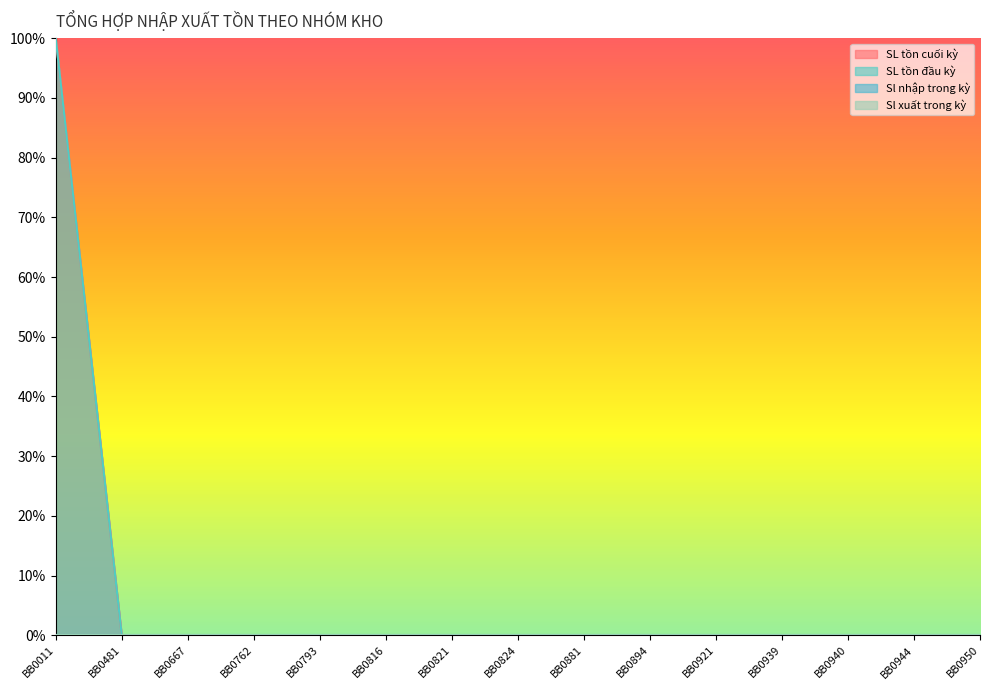

True or false: SL tồn đầu kỳ has more than 0 interior local peaks.

True